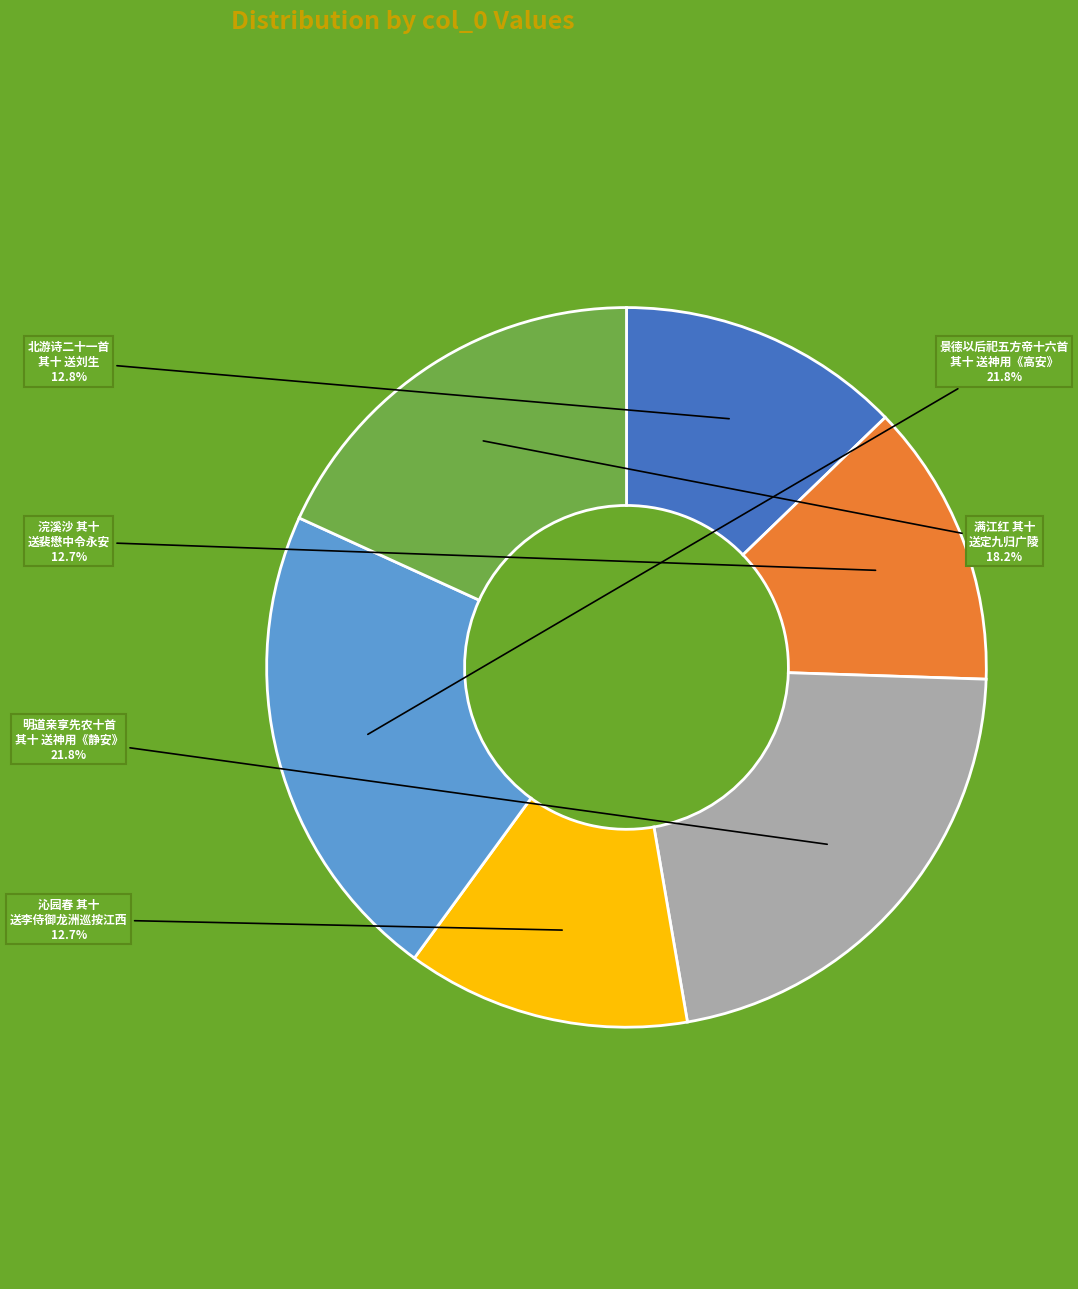

Does any single category account for the majority?

No